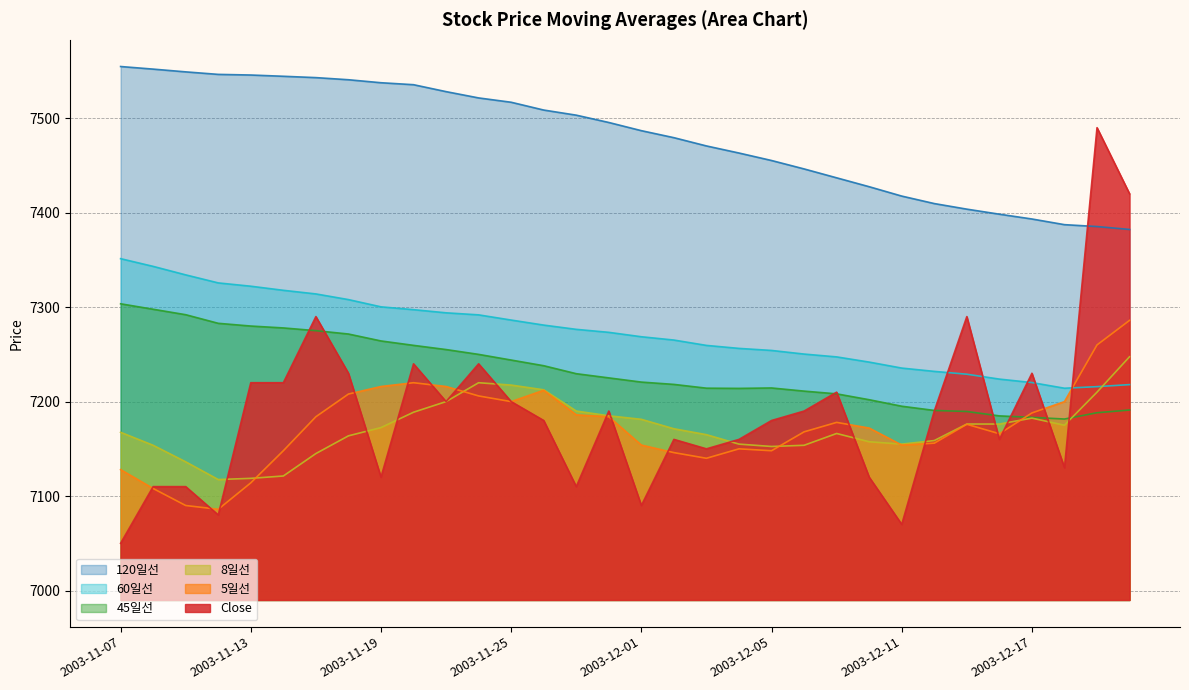

Is it true that 8일선 equals 4203.2 at 2003-11-19?

False